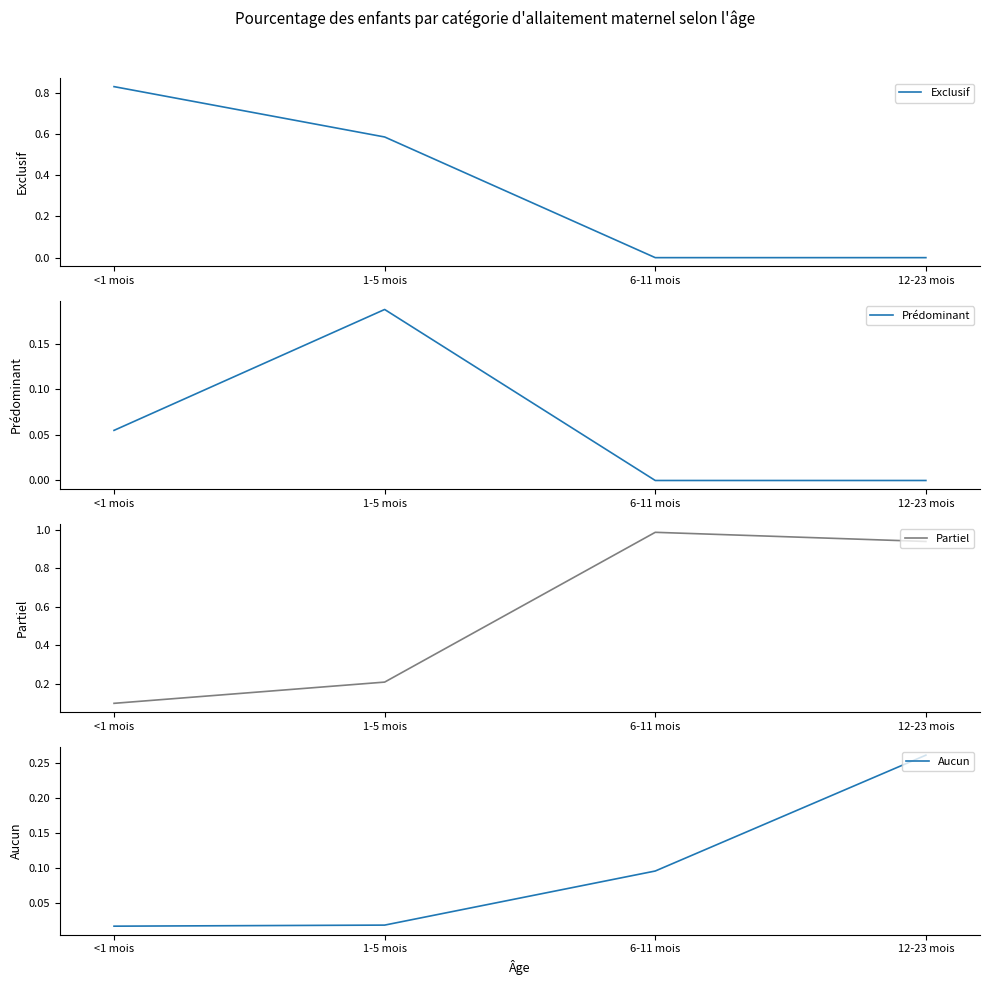

Rank the categories by Partiel value from highest to lowest.

6-11 mois, 12-23 mois, 1-5 mois, <1 mois